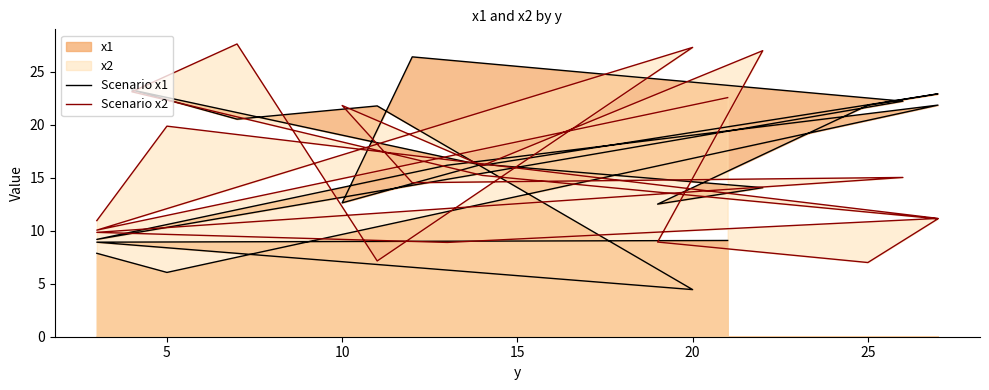

What is the difference between the maximum and minimum values in the Scenario x2 series?

20.6